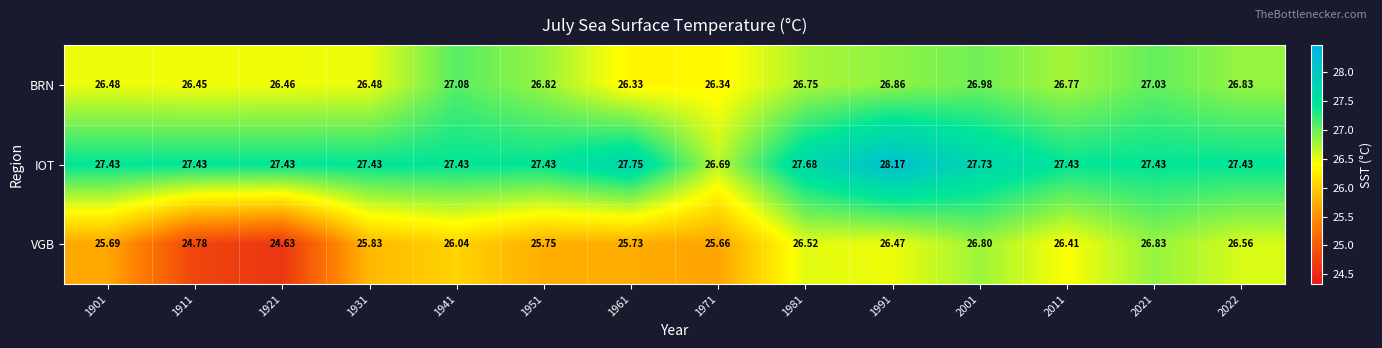

What is the smallest value displayed?

24.6